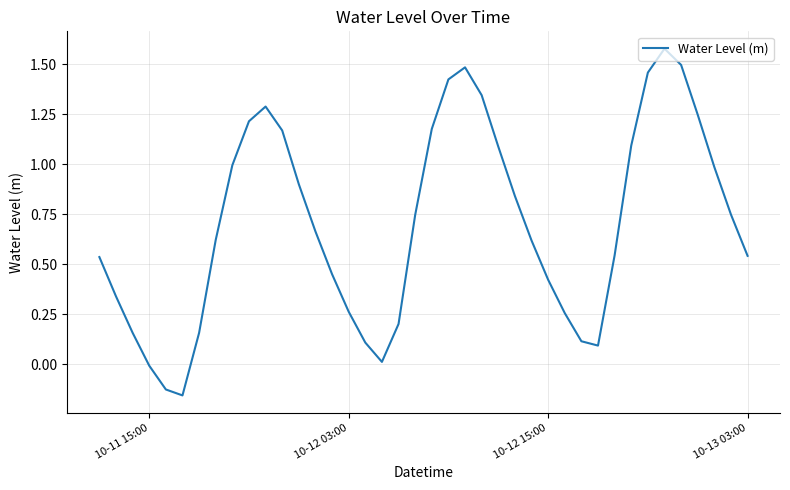

What is the difference between the maximum and minimum values?

1.7